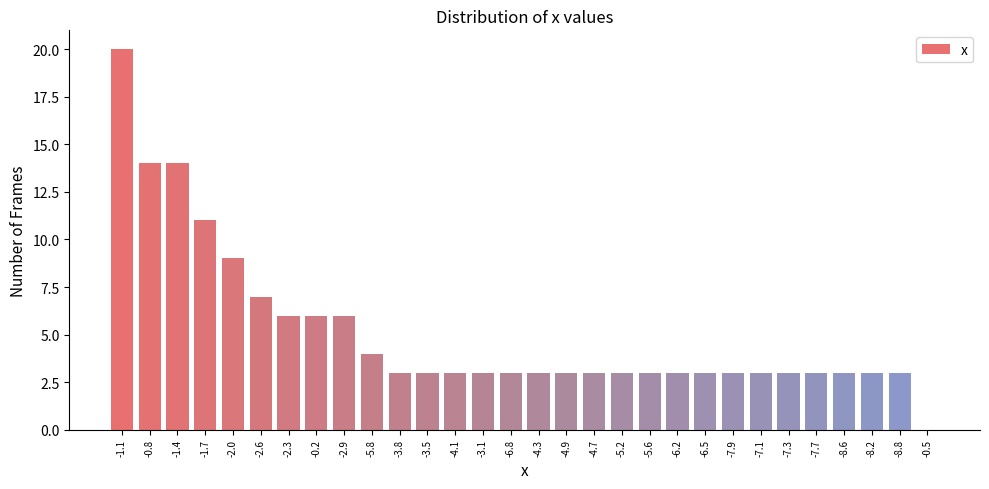

Reading right to left, transcribe all the data shown in this chart.

-0.5=0	-8.8=3	-8.2=3	-8.6=3	-7.7=3	-7.3=3	-7.1=3	-7.9=3	-6.5=3	-6.2=3	-5.6=3	-5.2=3	-4.7=3	-4.9=3	-4.3=3	-6.8=3	-3.1=3	-4.1=3	-3.5=3	-3.8=3	-5.8=4	-2.9=6	-0.2=6	-2.3=6	-2.6=7	-2.0=9	-1.7=11	-1.4=14	-0.8=14	-1.1=20